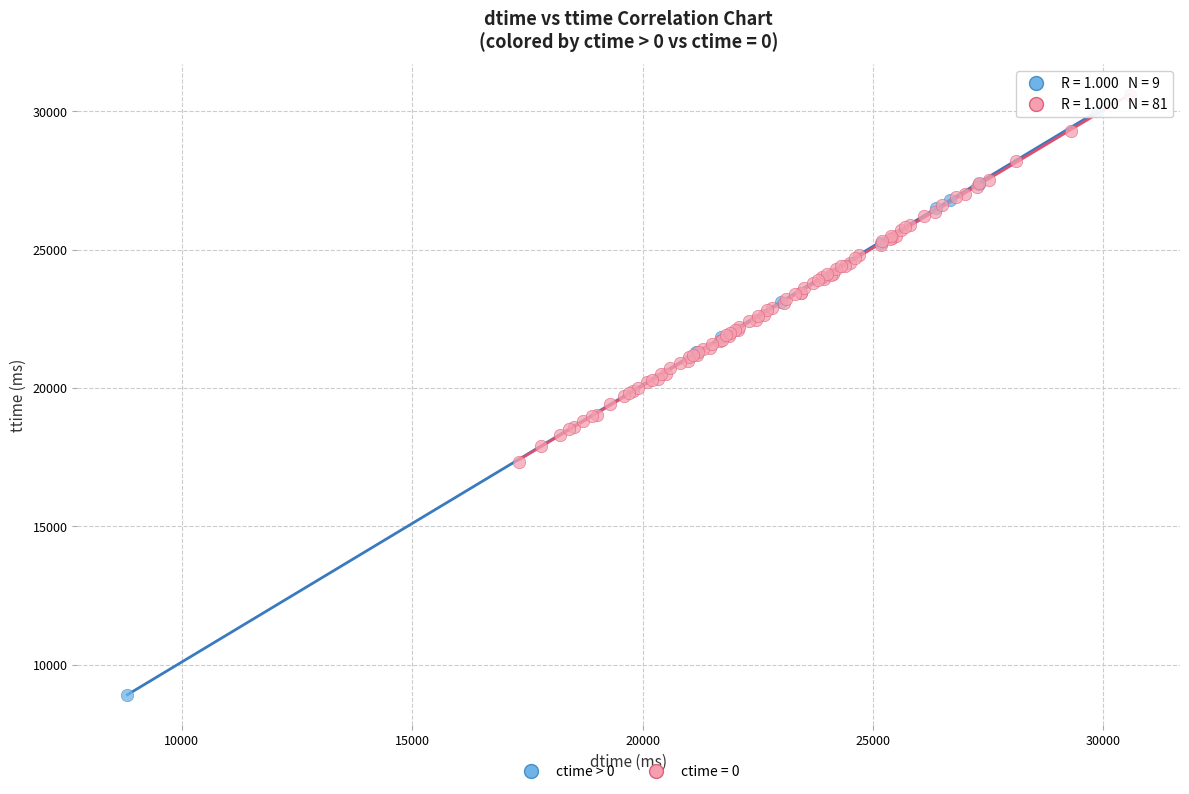

Which series contains the lowest Y value?

ctime > 0